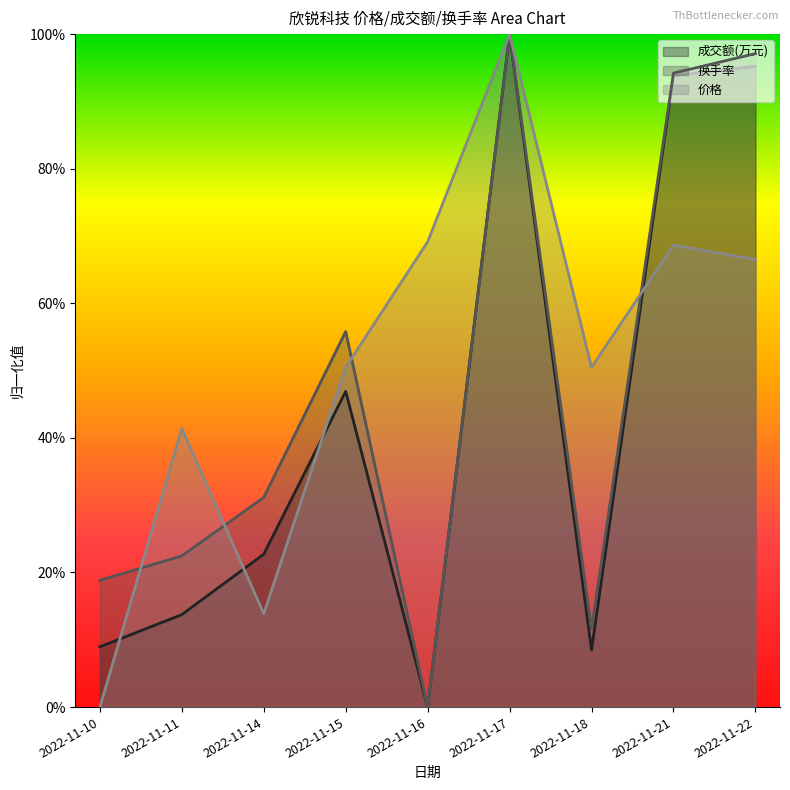

What is the sum of the 成交额(万元) values at 2022-11-21 and 2022-11-15?

1.4